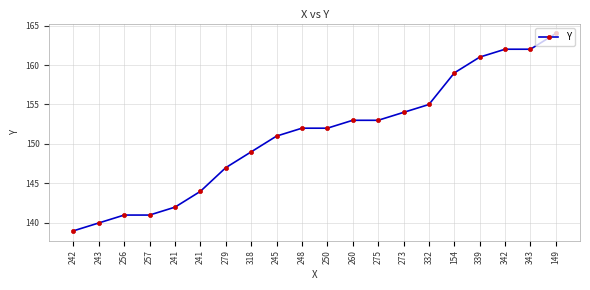

How many lines are shown in the chart?

1